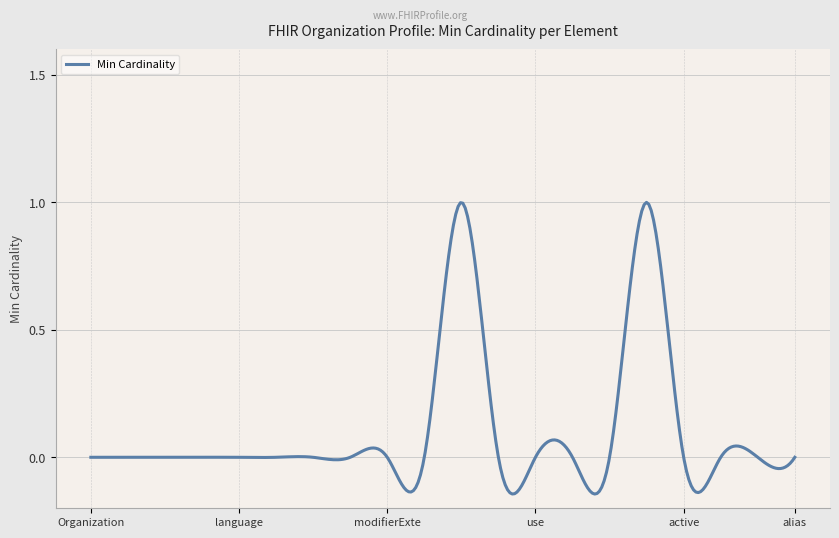

What is the difference between the maximum and minimum values?

1.1